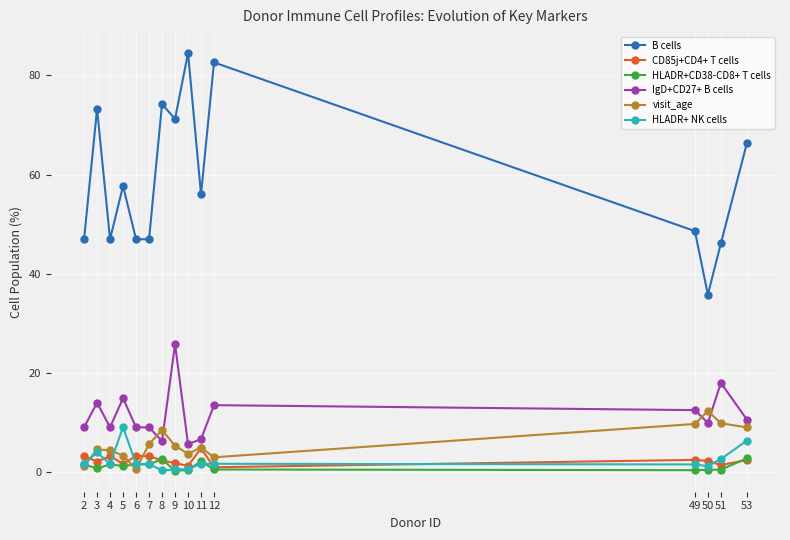

What is the difference between the maximum and minimum values in the B cells series?

48.7